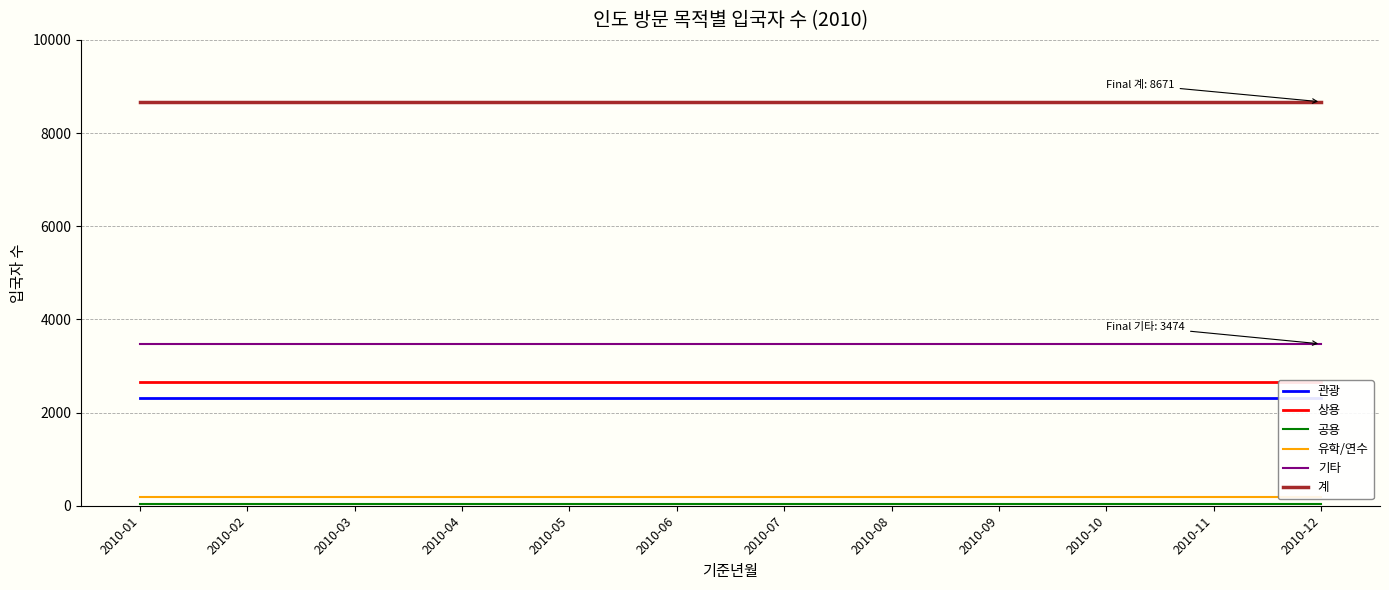

The value of 기타 at 2010-07 is 5901. True or false?

False